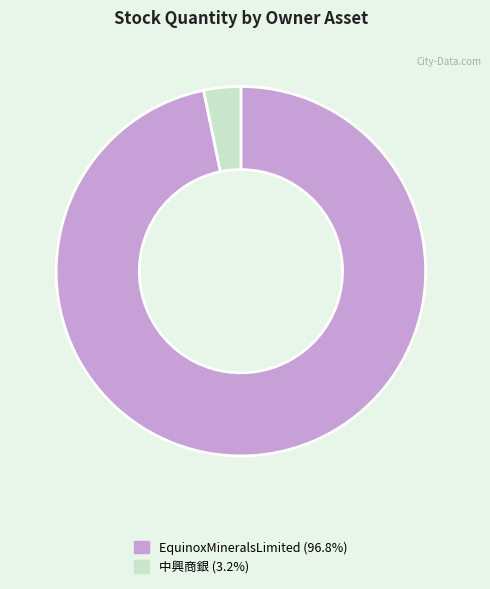

Which slice is the largest?

EquinoxMineralsLimited